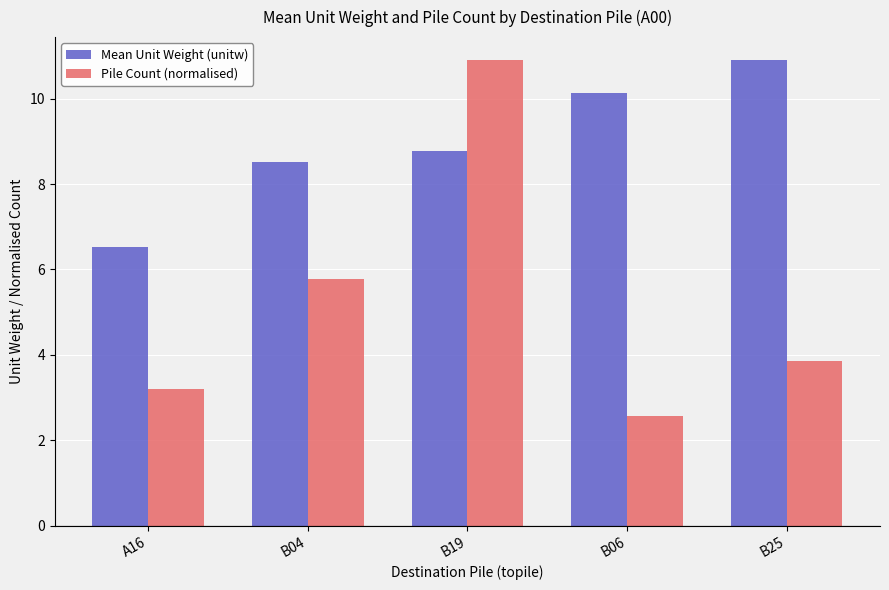

What are all the series names shown in the legend?

Mean Unit Weight (unitw), Pile Count (normalised)